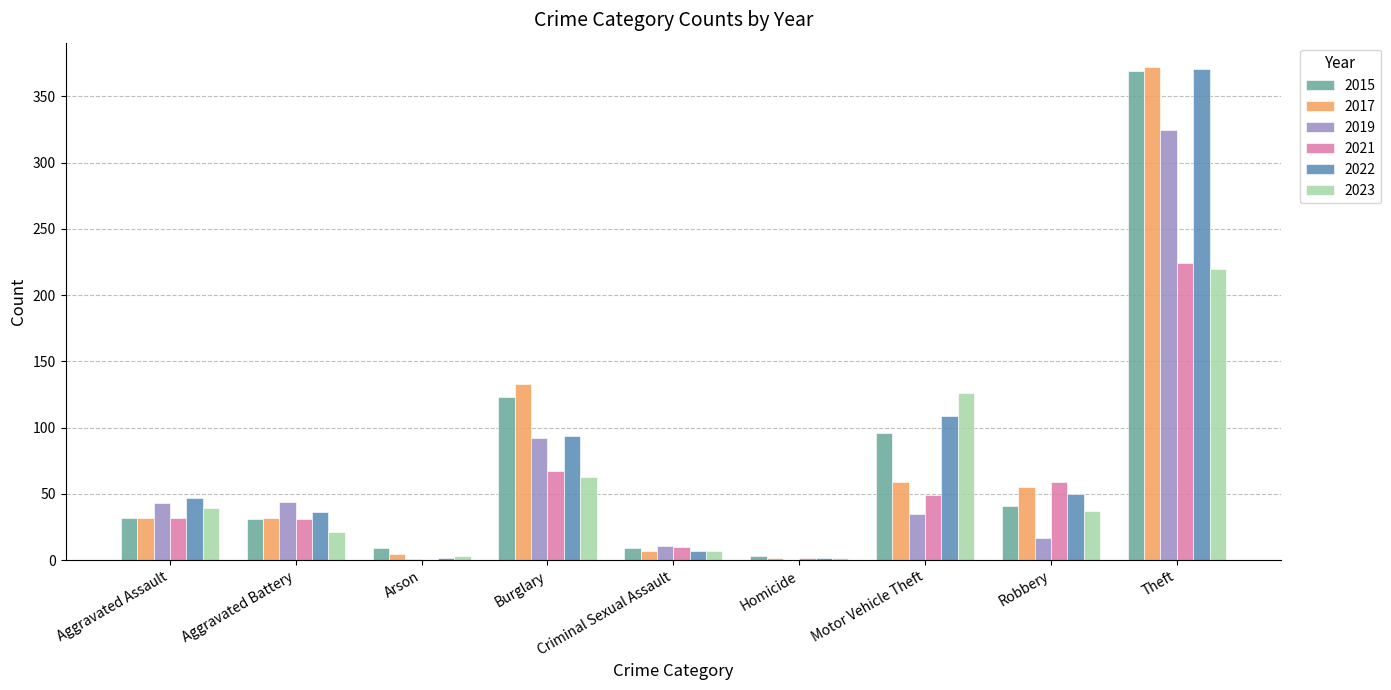

Where is 2019 nearest to the value 162?

Burglary